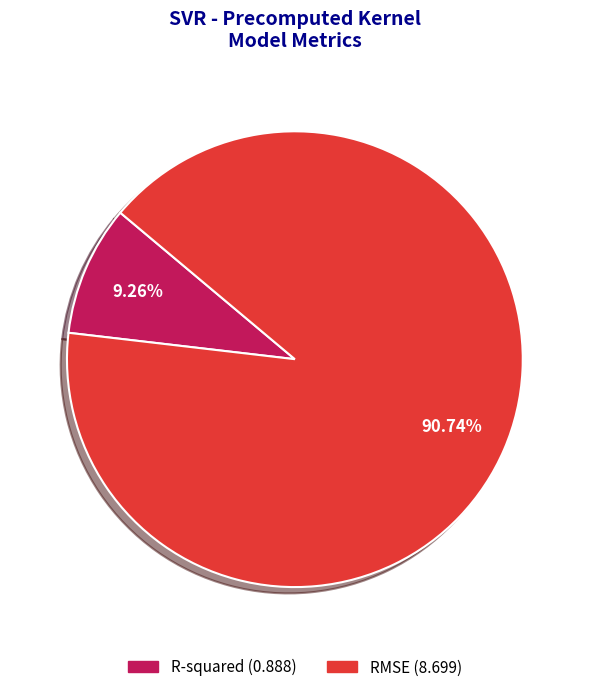

Which slice is the largest?

RMSE